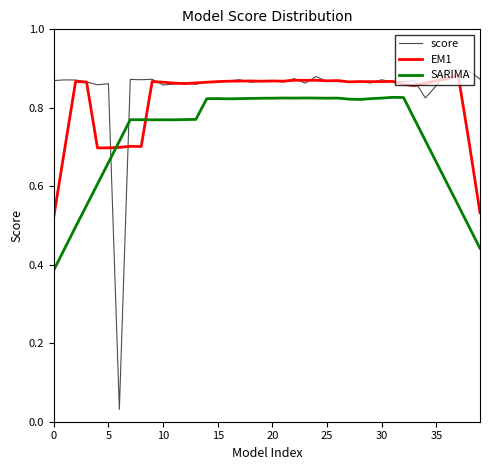

Which series has the largest range (max minus min)?

score